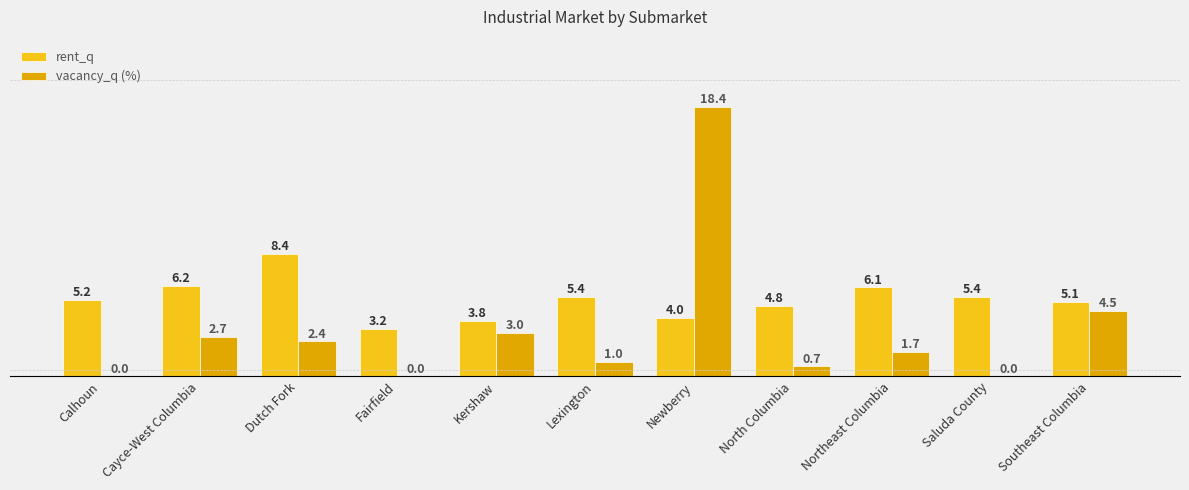

List the series in order of their overall mean, highest first.

rent_q, vacancy_q (%)